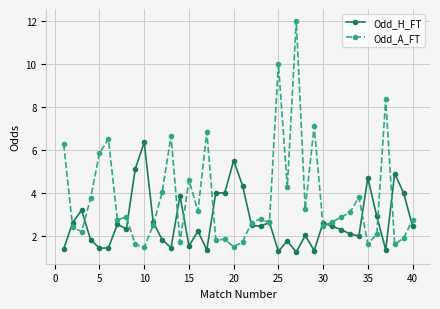

At how many categories does at least one series exceed 6?

9